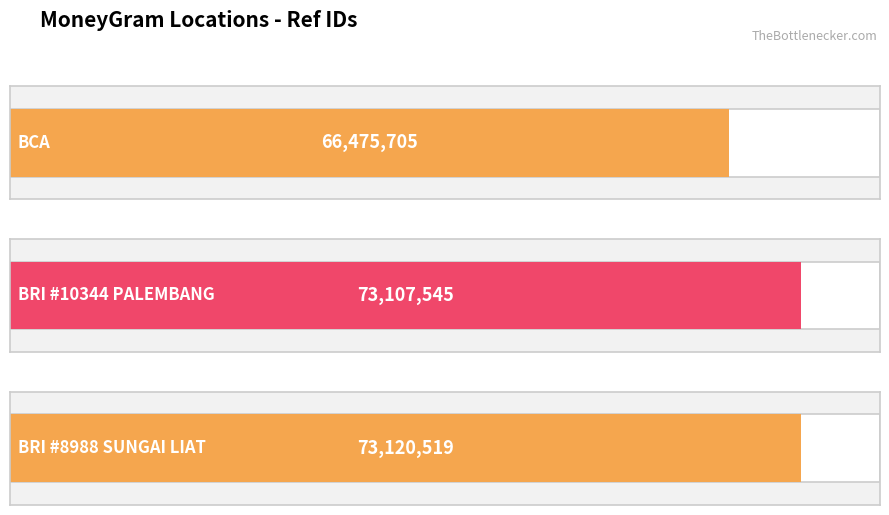

What is the sum of all values?

212703769